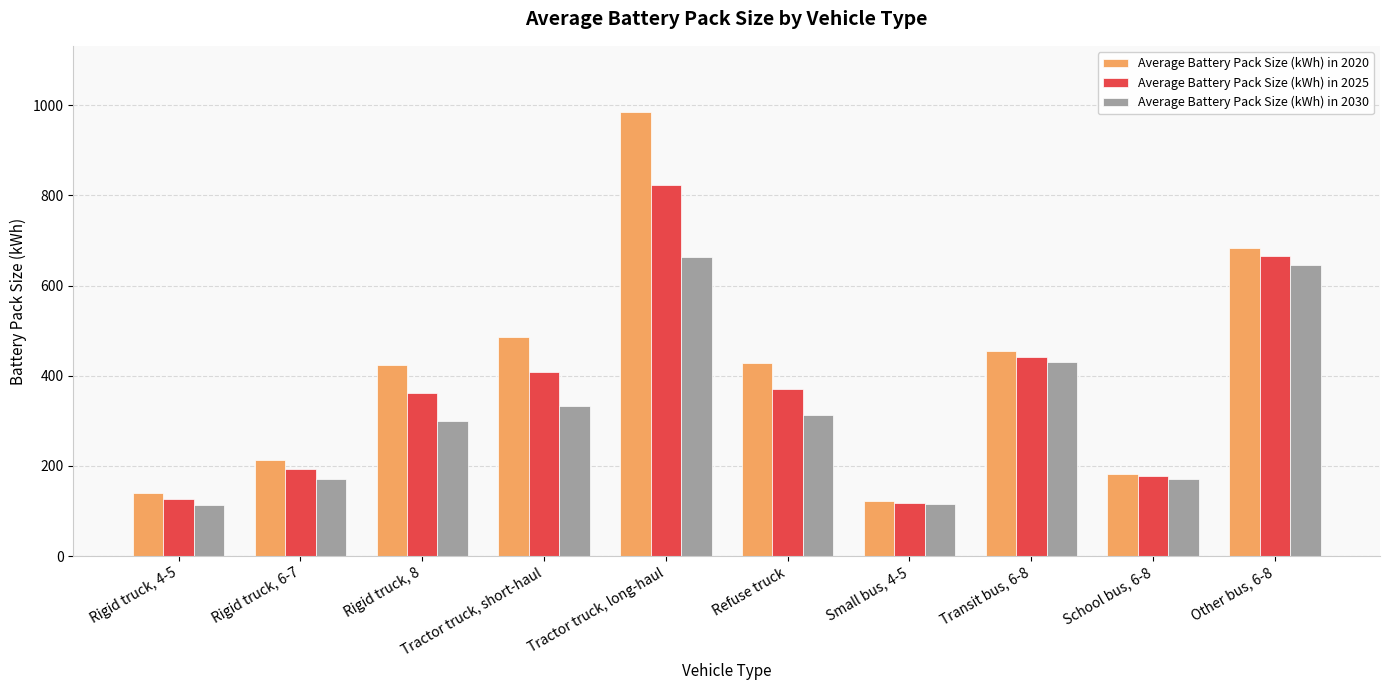

List the labels in order of Average Battery Pack Size (kWh) in 2025 value, largest first.

Tractor truck, long-haul, Other bus, 6-8, Transit bus, 6-8, Tractor truck, short-haul, Refuse truck, Rigid truck, 8, Rigid truck, 6-7, School bus, 6-8, Rigid truck, 4-5, Small bus, 4-5